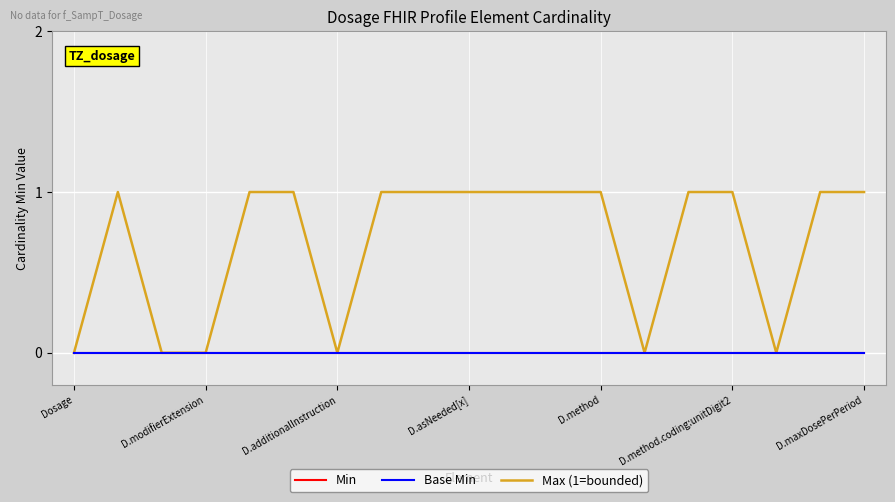

Rank the categories by Min value from lowest to highest.

Dosage, D.modifierExtension, D.additionalInstruction, D.asNeeded[x], D.method, D.method.coding:unitDigit2, D.maxDosePerPeriod, 7, 8, 9, 10, 11, 12, 13, 14, 15, 16, 17, 18